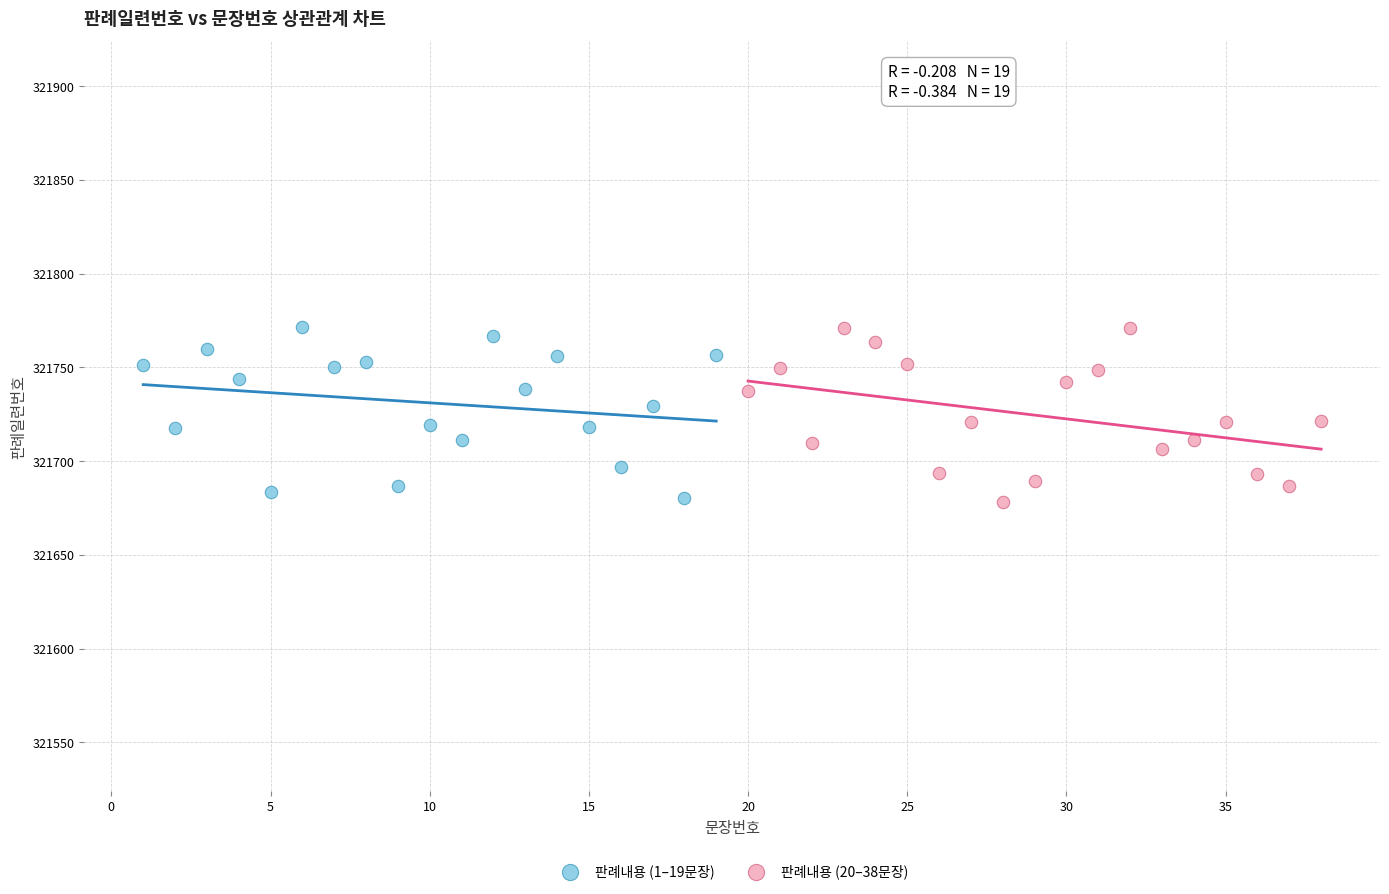

What are all the series names shown in the legend?

판례내용 (1–19문장), 판례내용 (20–38문장)